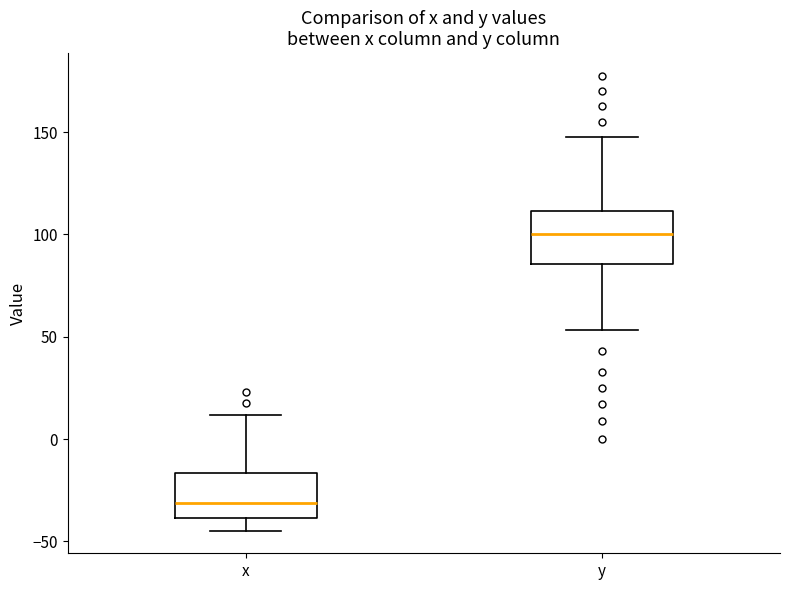

Which box's median line is the lowest?

x